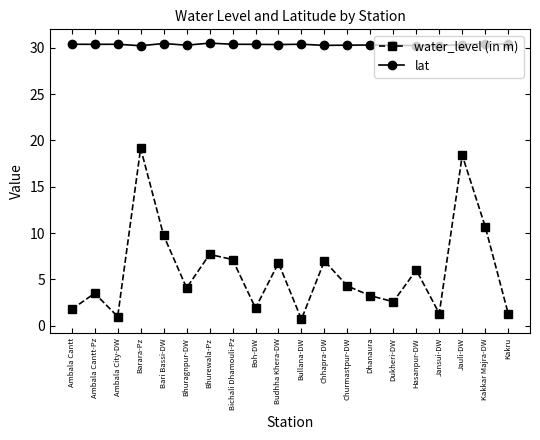

At which category does water_level (in m) reach its first local peak?

Ambala Cantt-Pz